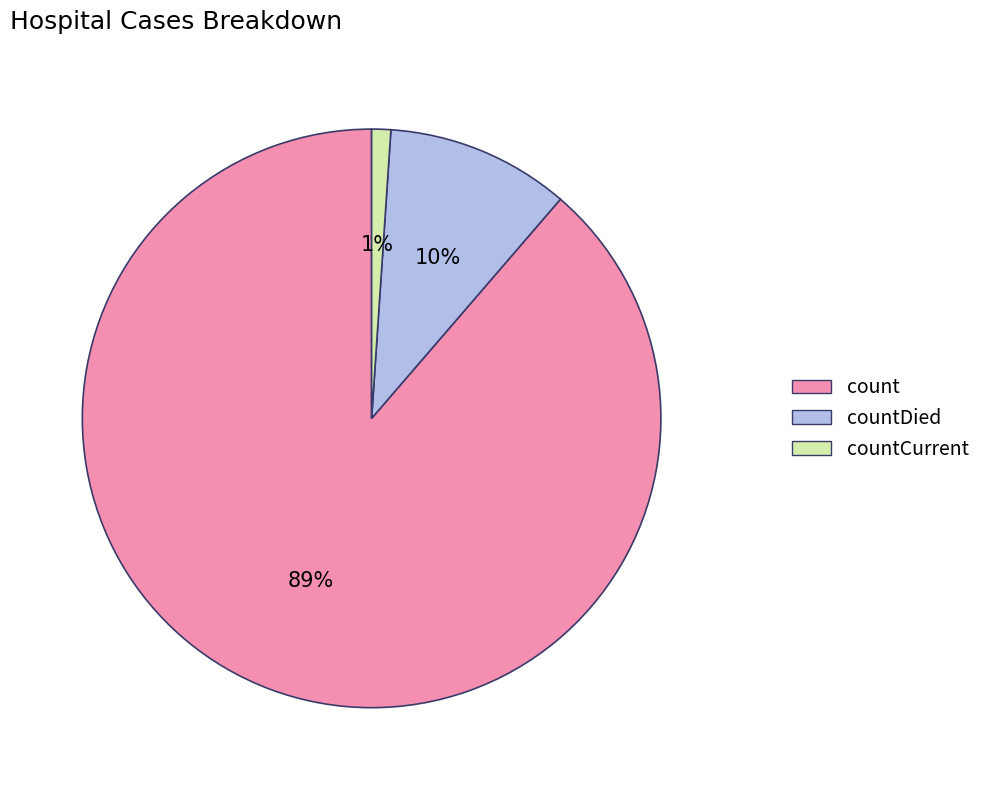

To the nearest percent, what is the difference between the largest and smallest slice percentages?

88%